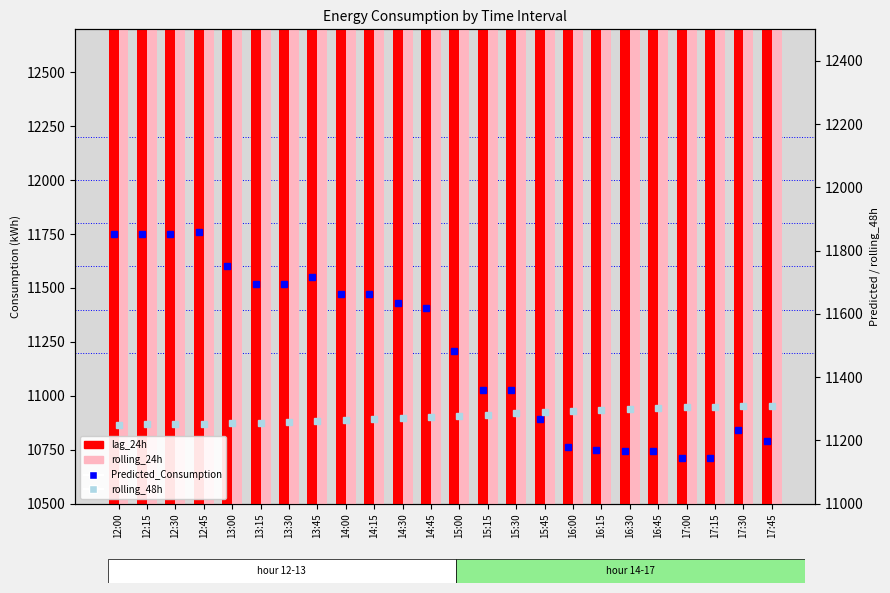

What are all the series names shown in the legend?

lag_24h, rolling_24h, Predicted_Consumption, rolling_48h